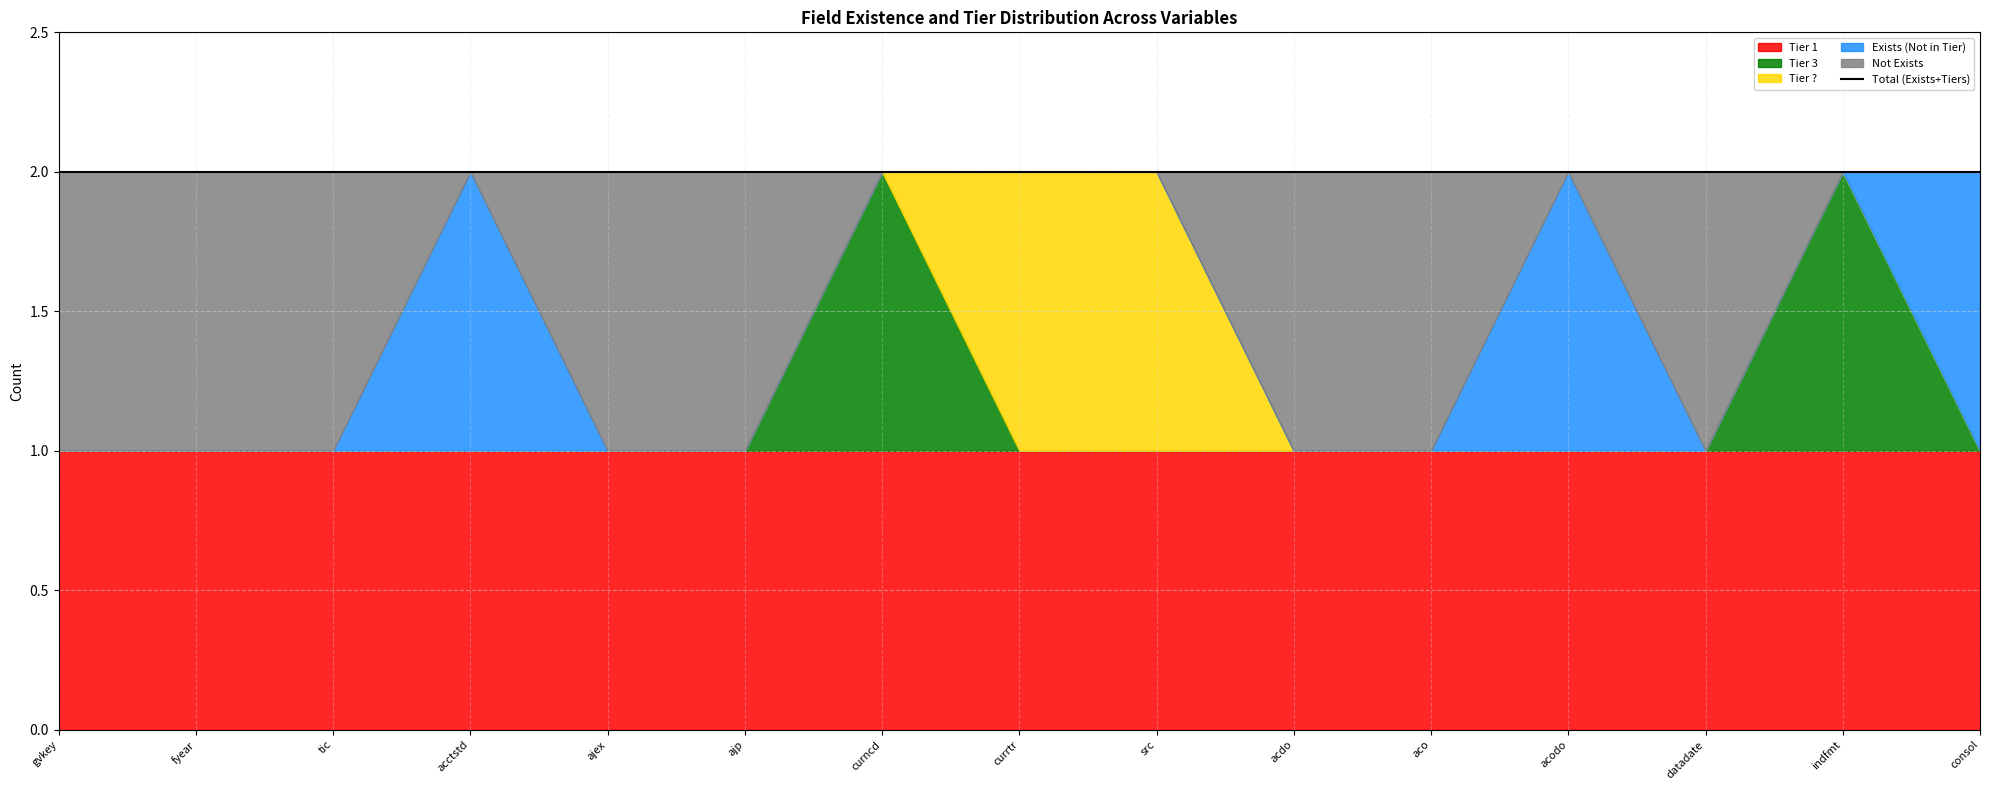

Is it true that Tier 1 equals 1 at aco?

True